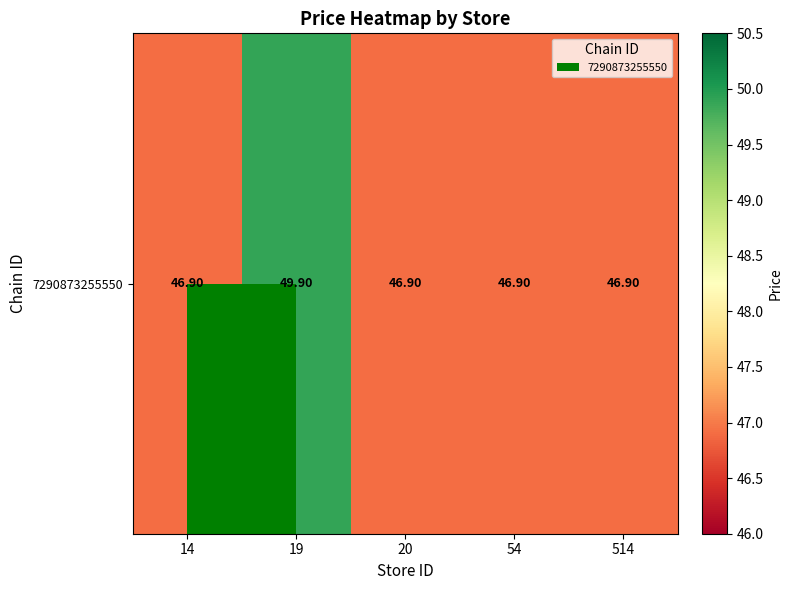

Rank the categories by value from lowest to highest.

14, 20, 54, 514, 19